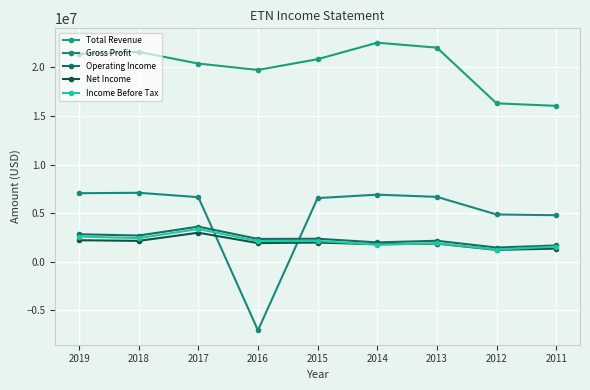

How many distinct data groups are displayed?

5